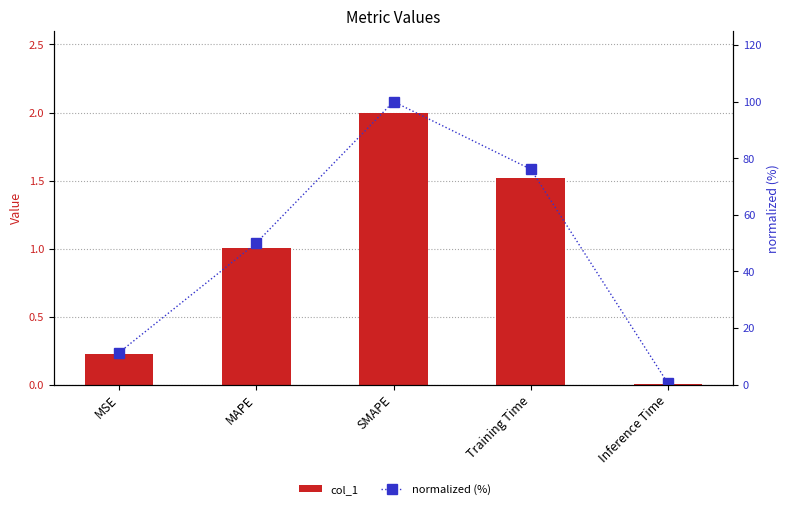

Which series has the widest spread of values?

normalized (%)